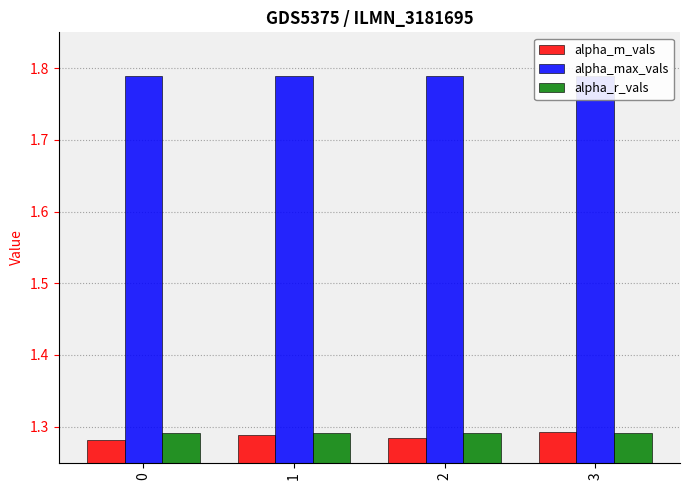

List the series in order of their peak value, lowest first.

alpha_r_vals, alpha_m_vals, alpha_max_vals